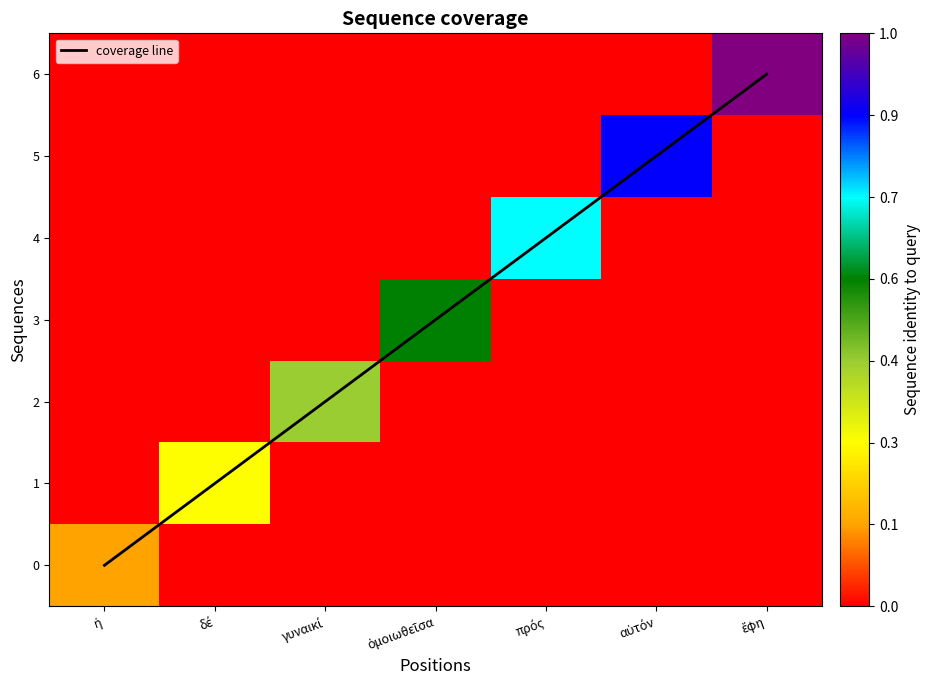

Between ἔφη and δέ, which is larger?

ἔφη